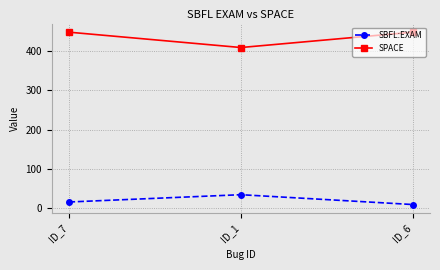

What is the difference between the SPACE values at ID_7 and ID_1?

39.0